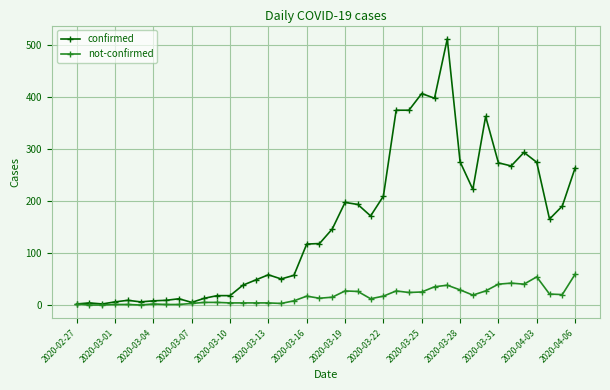

What is the value of the confirmed point at the 19th from the left?

117